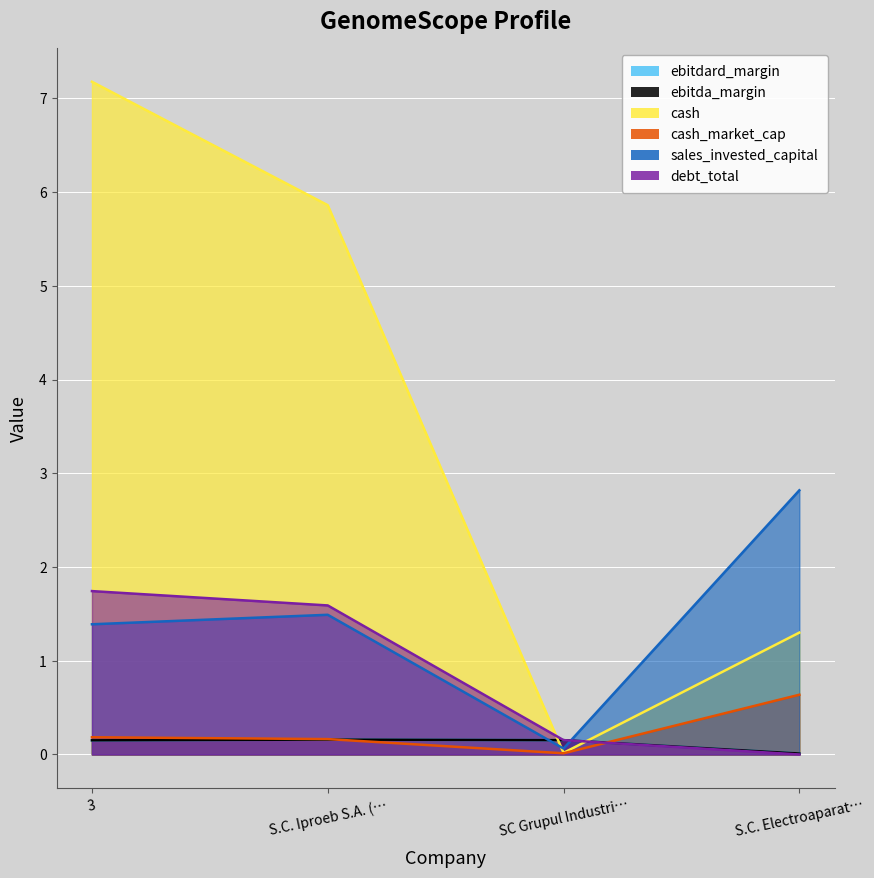

Between which two adjacent categories do cash and debt_total first intersect?

S.C. Iproeb S.A. (… and SC Grupul Industri…